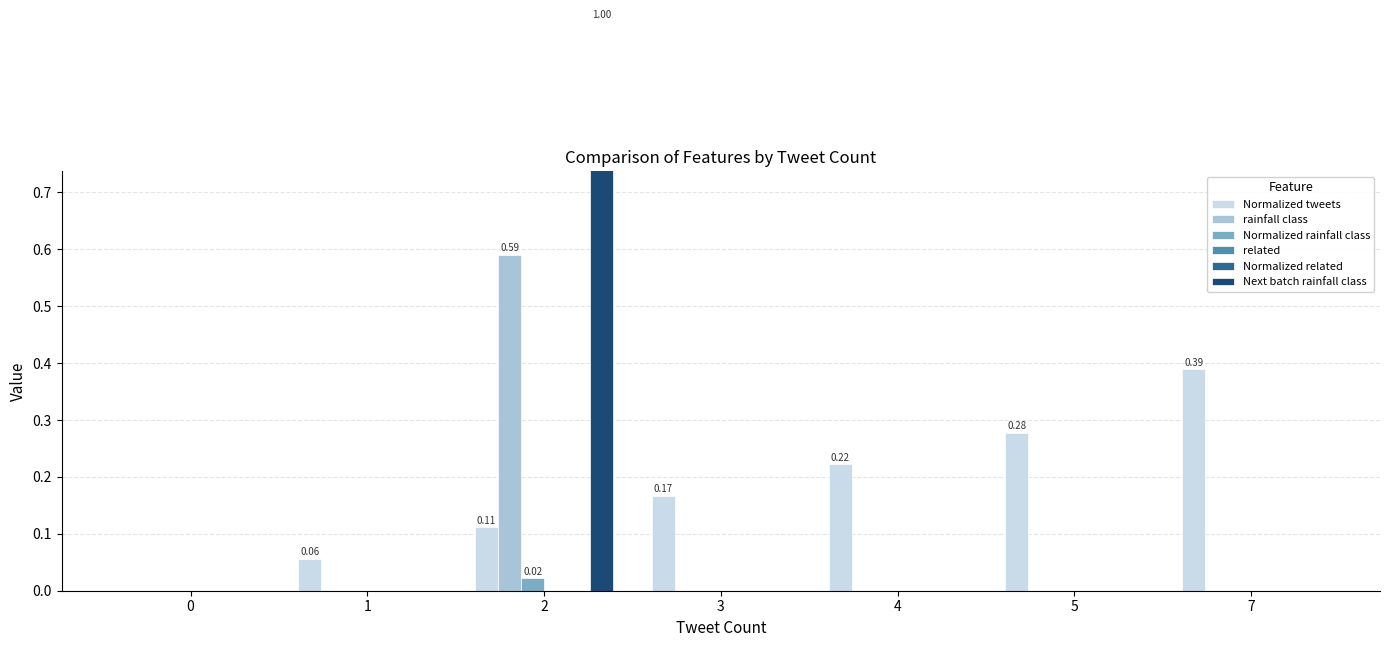

The Normalized rainfall class series shows 0.0 at 5. True or false?

True